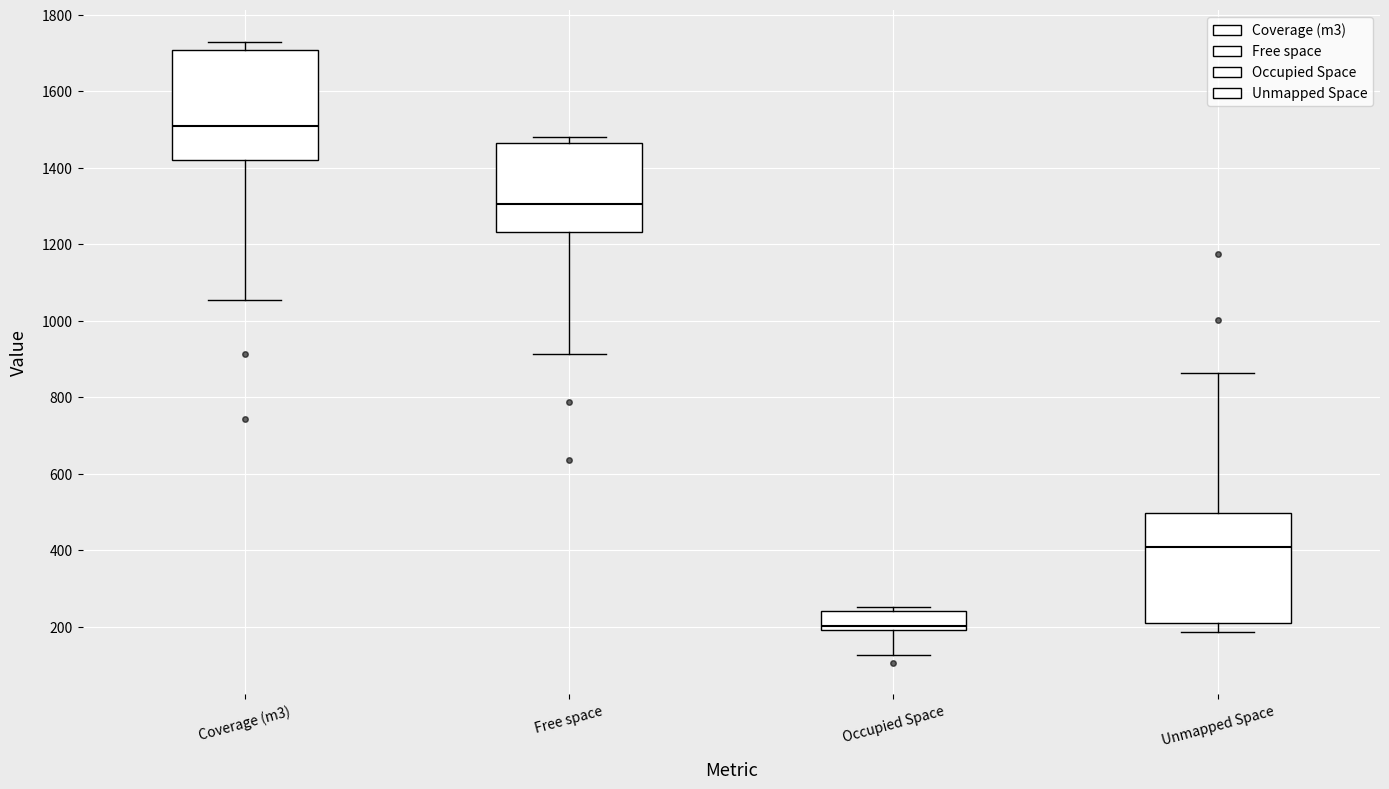

Reading left to right, read every box against the y-axis: the position of its median line, the range the box covers, and the ends of its whiskers. The values are not printed on the chart, so give them approximately, as read against the axis.

Coverage (m3): median 1500, box 1420 to 1700, whiskers 1060 to 1740
Free space: median 1300, box 1240 to 1460, whiskers 920 to 1480
Occupied Space: median 200 (just above the box's lower edge), box 200 to 240, whiskers 120 to 260
Unmapped Space: median 400, box 220 to 500, whiskers 180 to 860